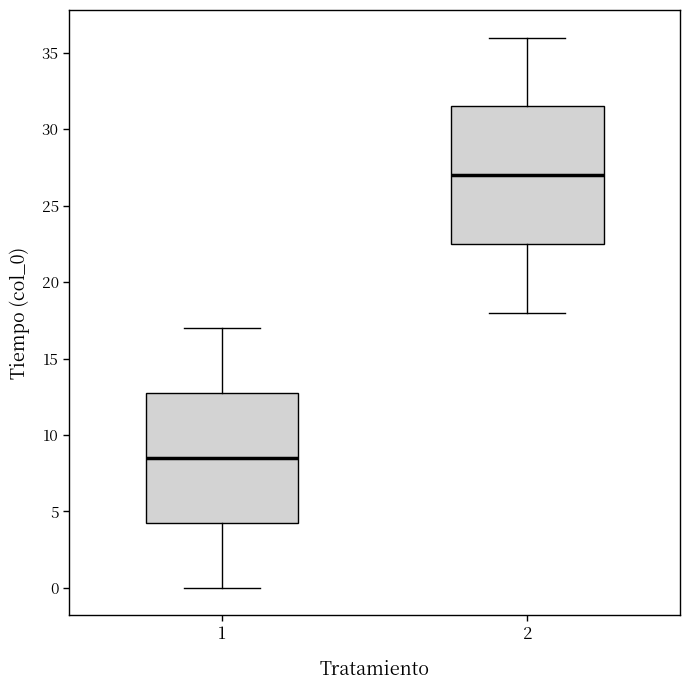

Reading left to right, read every box against the y-axis: the position of its median line, the range the box covers, and the ends of its whiskers. The values are not printed on the chart, so give them approximately, as read against the axis.

1: median 8.5, box 4.5 to 13.0, whiskers 0.0 to 17.0
2: median 27.0, box 22.5 to 31.5, whiskers 18.0 to 36.0